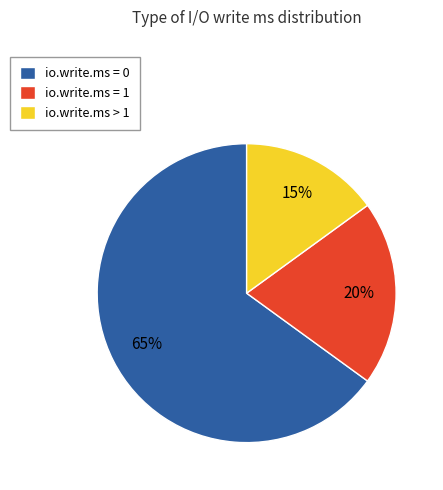

Rank the categories by value from lowest to highest.

io.write.ms > 1, io.write.ms = 1, io.write.ms = 0